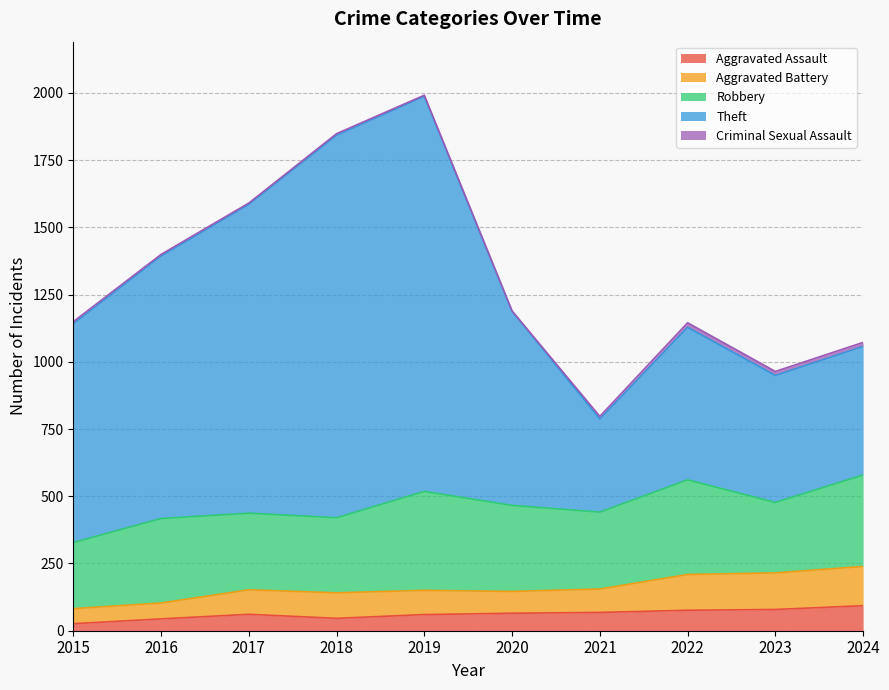

True or false: Theft has more than 2 interior local peaks.

False